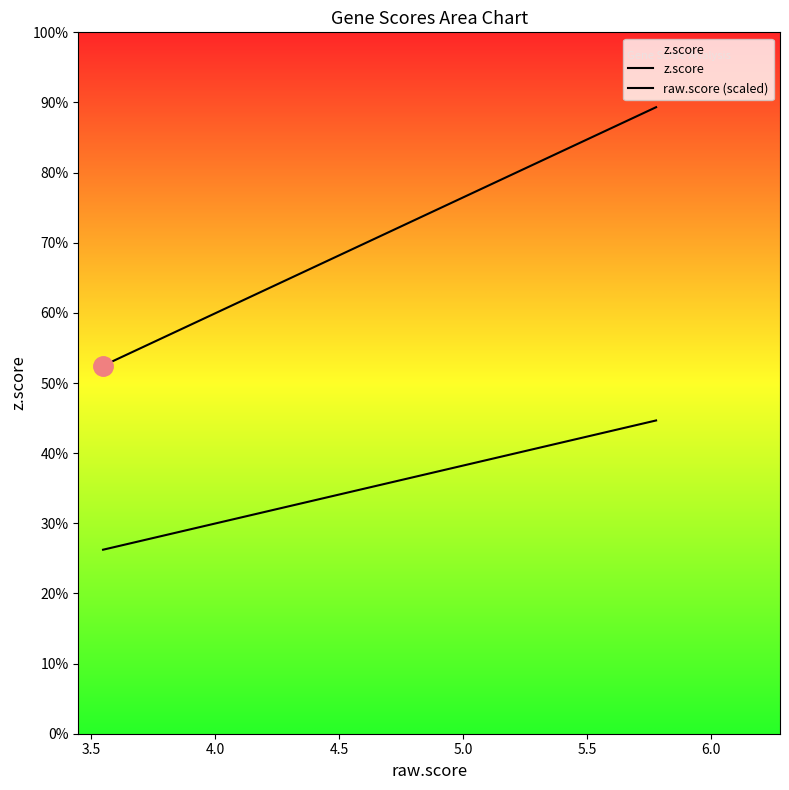

True or false: raw.score (scaled) and z.score cross at least once.

False